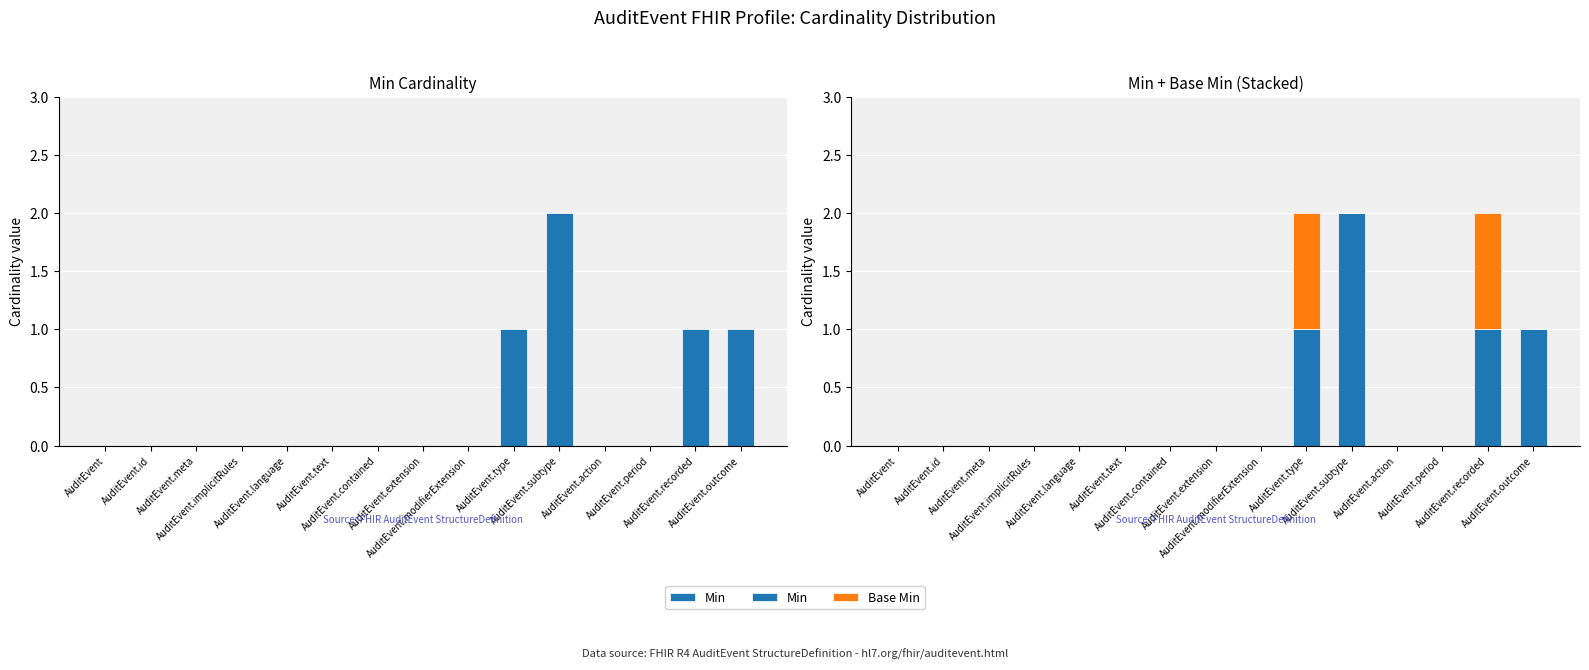

How many bars are there in each group?

2